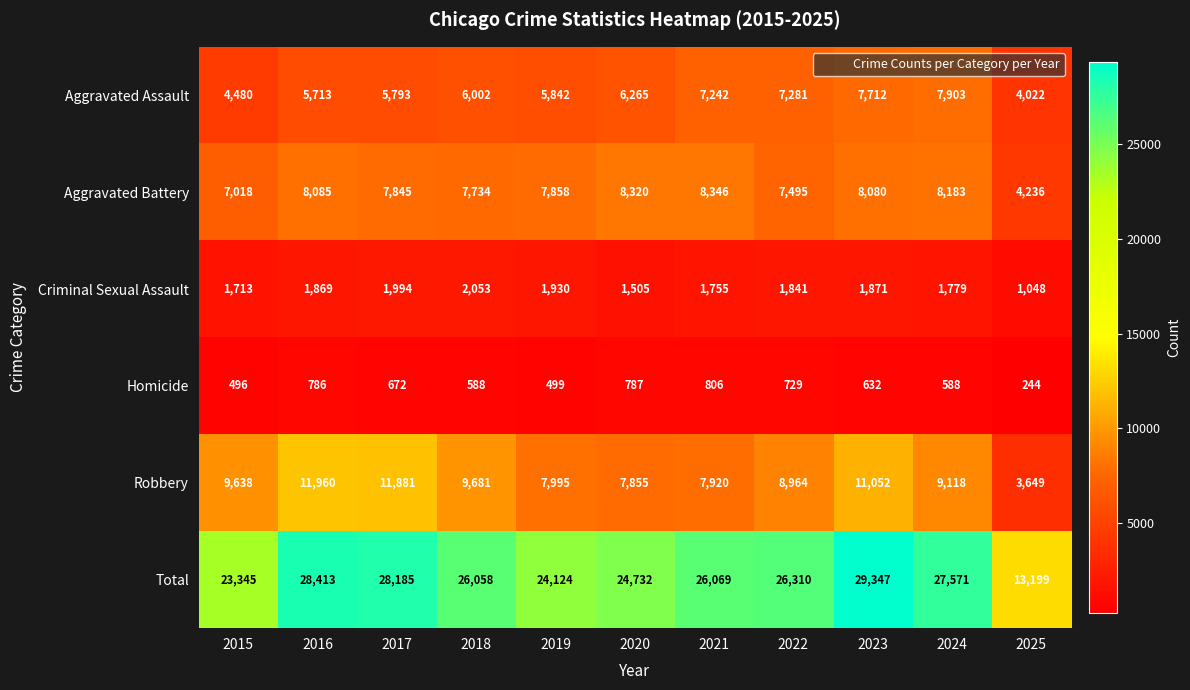

What is the greatest value displayed?

29347